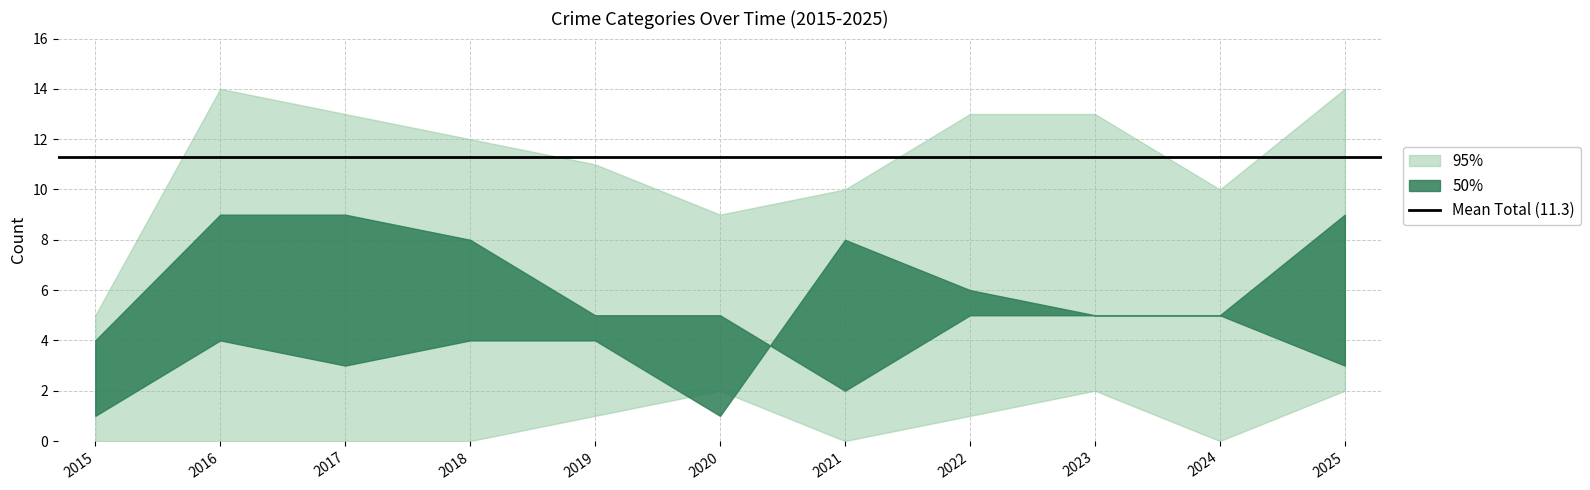

At which category is the sum across all series the highest?

2016